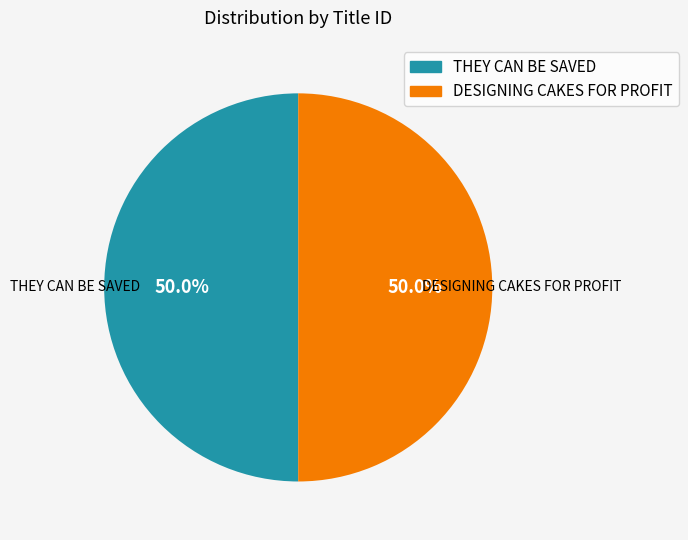

How many slices are in this pie chart?

2